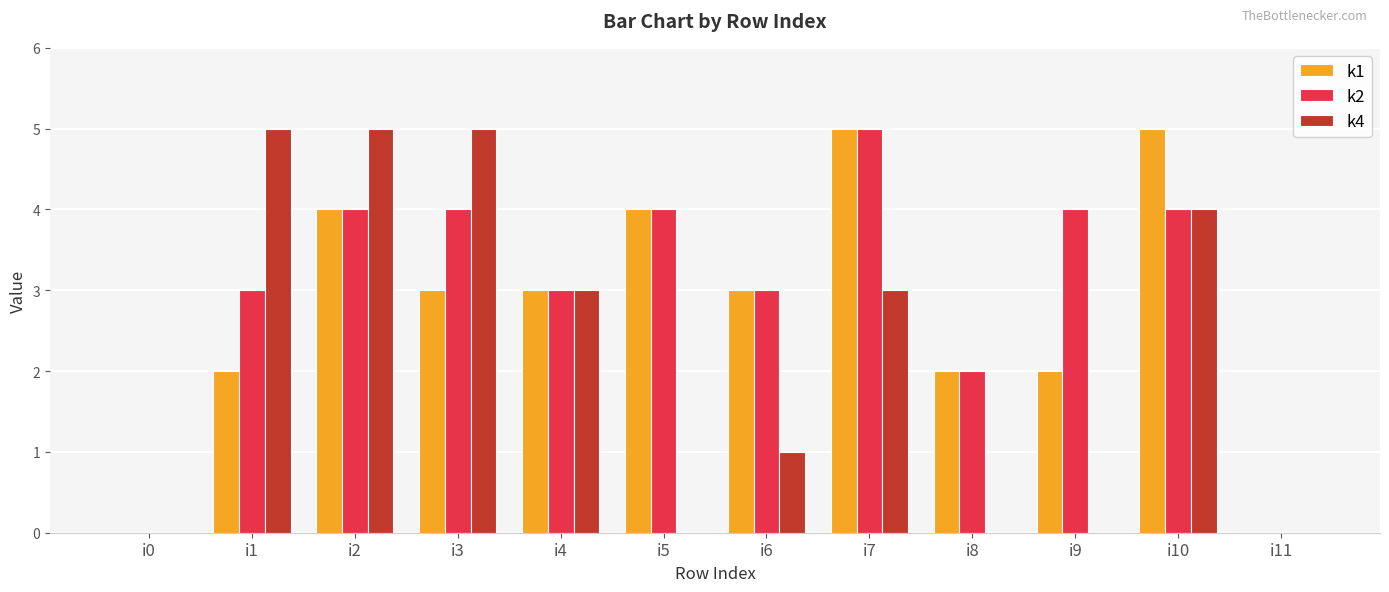

Which series has the largest total across all categories?

k2